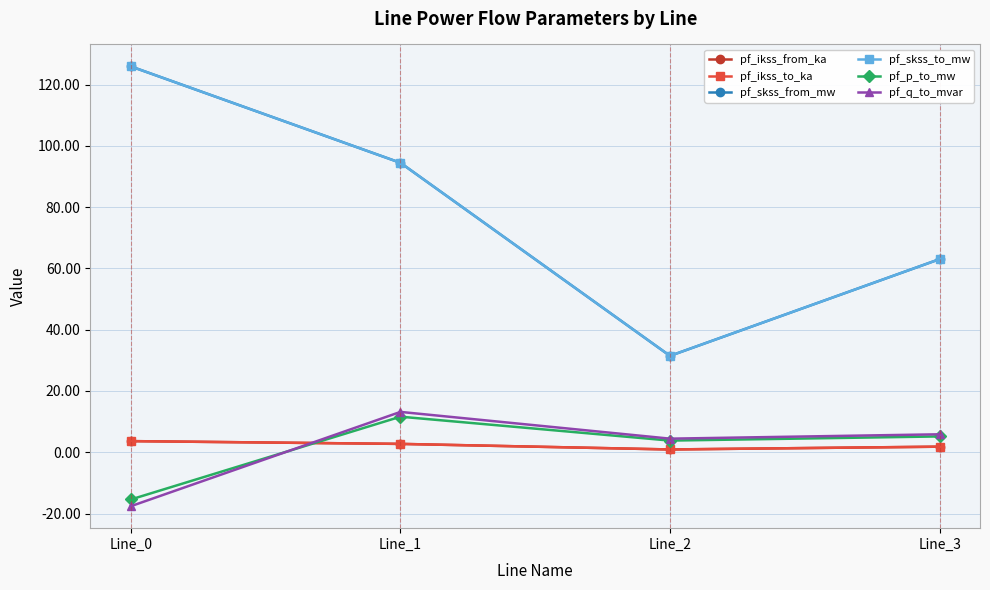

Is this an area chart (filled region under the line)?

No